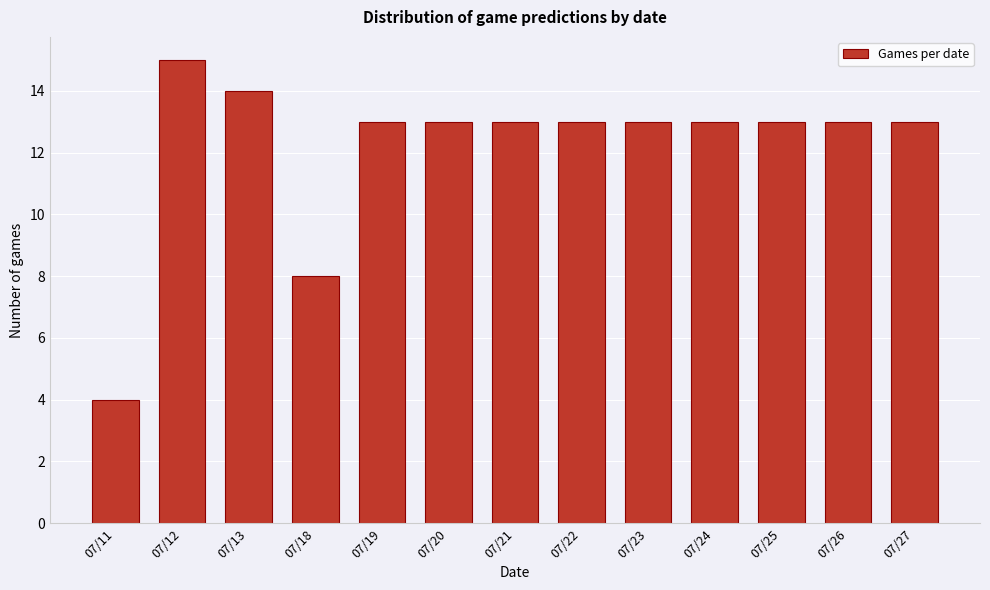

Reading left to right, extract all data points from this chart.

4	15	14	8	13	13	13	13	13	13	13	13	13